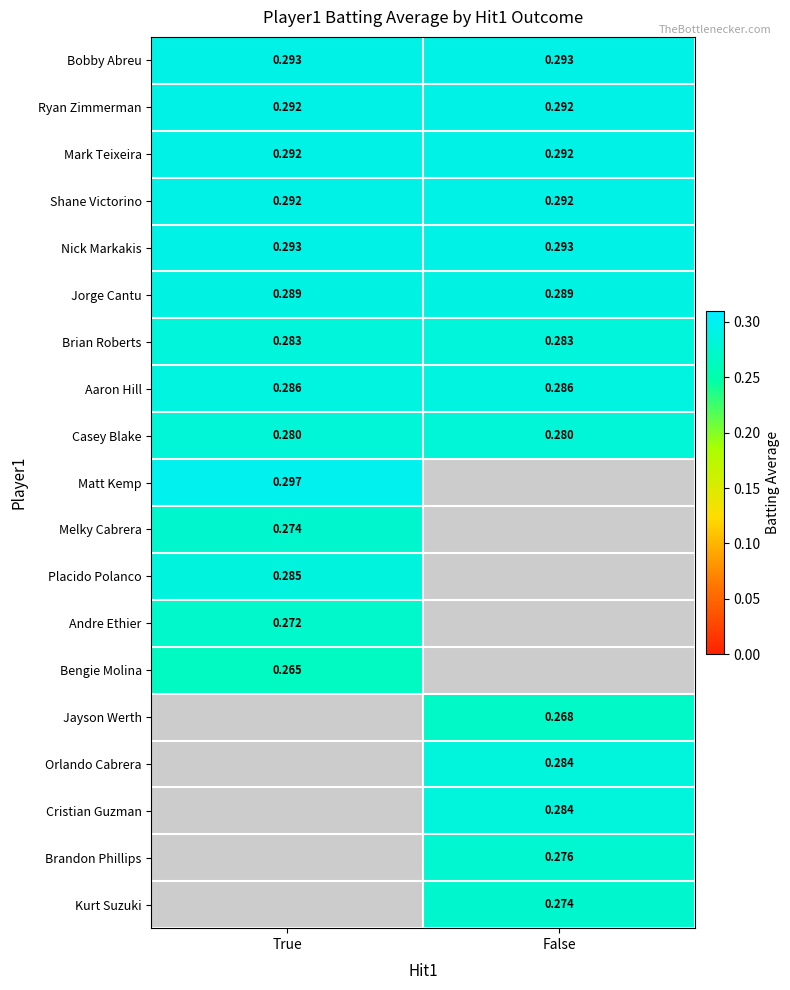

List the labels in order of Matt Kemp value, largest first.

True, False